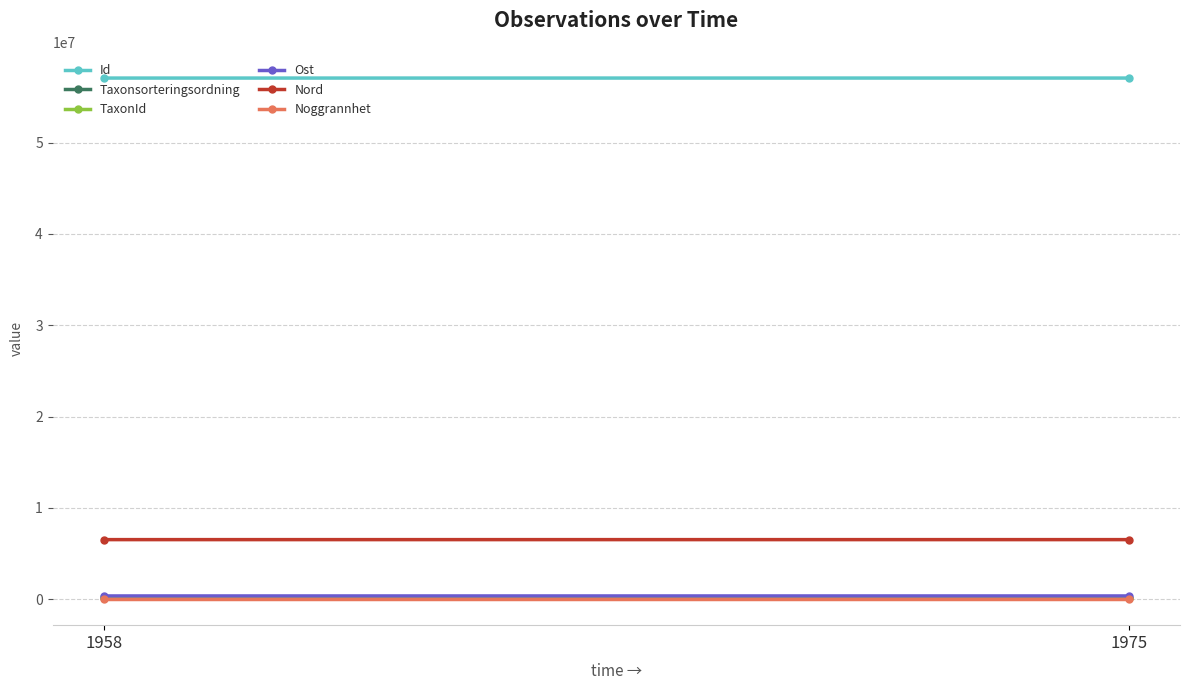

What are all the series names shown in the legend?

Id, Taxonsorteringsordning, TaxonId, Ost, Nord, Noggrannhet